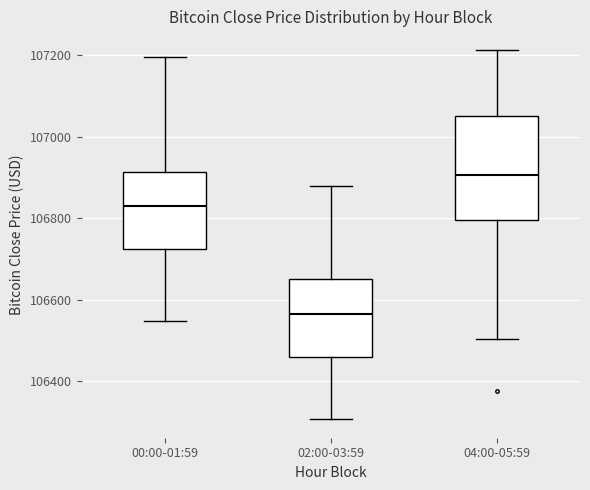

Reading left to right, transcribe this box plot: for each box, give where its median line is, the range the box spans, and where its two whiskers end, as read against the y-axis. The values are not printed on the chart, so give them approximately, as read against the axis.

00:00-01:59: median 106820, box 106720 to 106920, whiskers 106540 to 107200
02:00-03:59: median 106560, box 106460 to 106640, whiskers 106300 to 106880
04:00-05:59: median 106900, box 106800 to 107060, whiskers 106500 to 107220